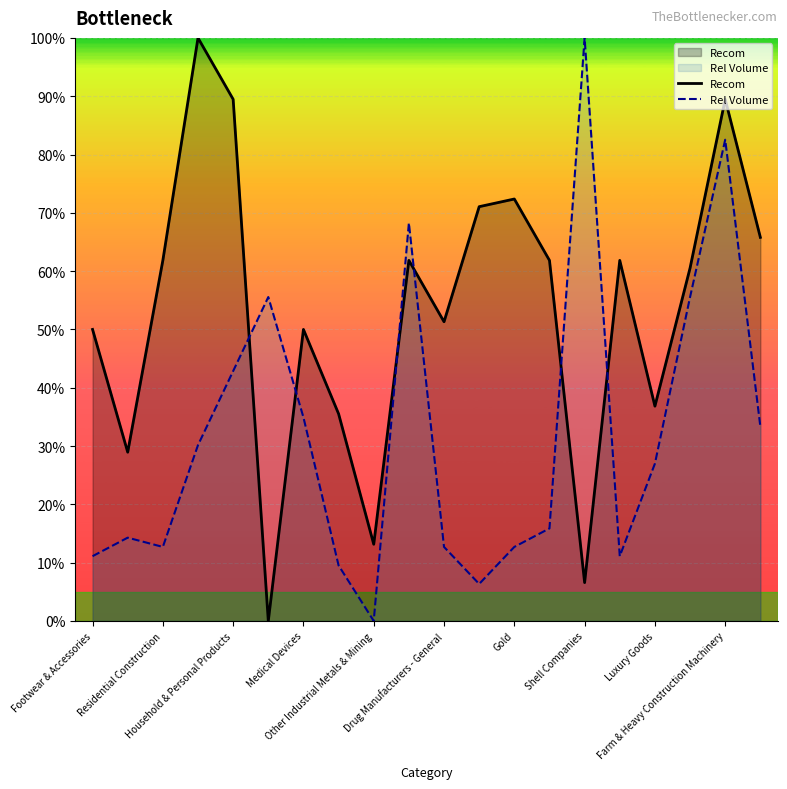

At which category is the sum across all series the highest?

Farm & Heavy Construction Machinery